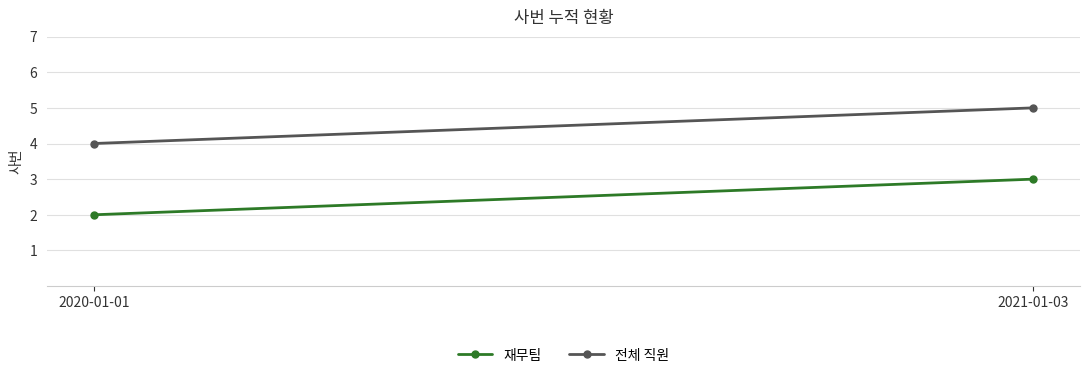

How many 재무팀 values are between 2 and 3?

2